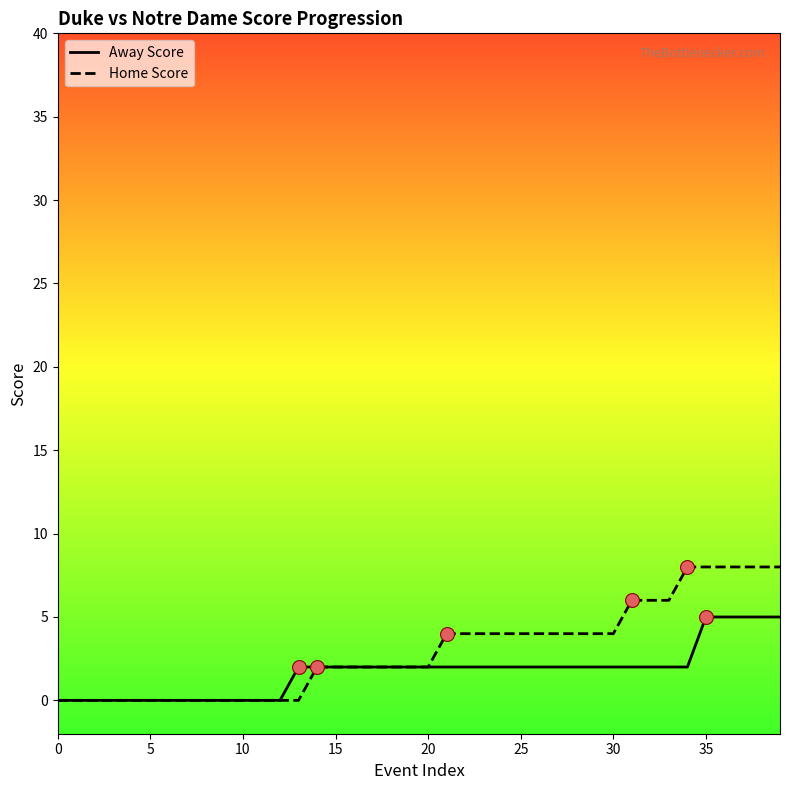

Which series has the largest total across all categories?

Home Score